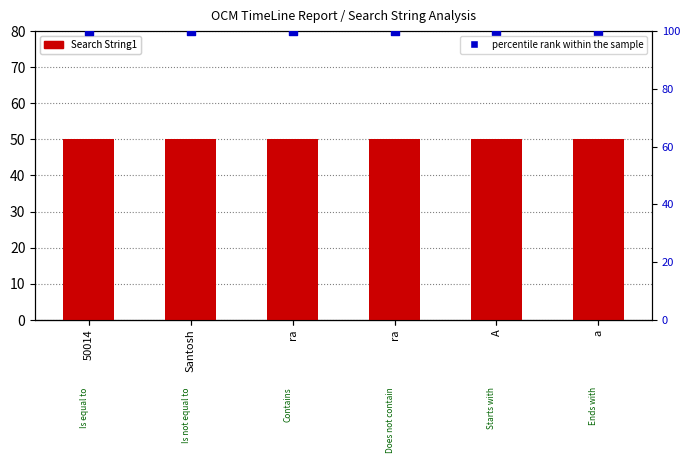

What is the total value across all series at ra?

150